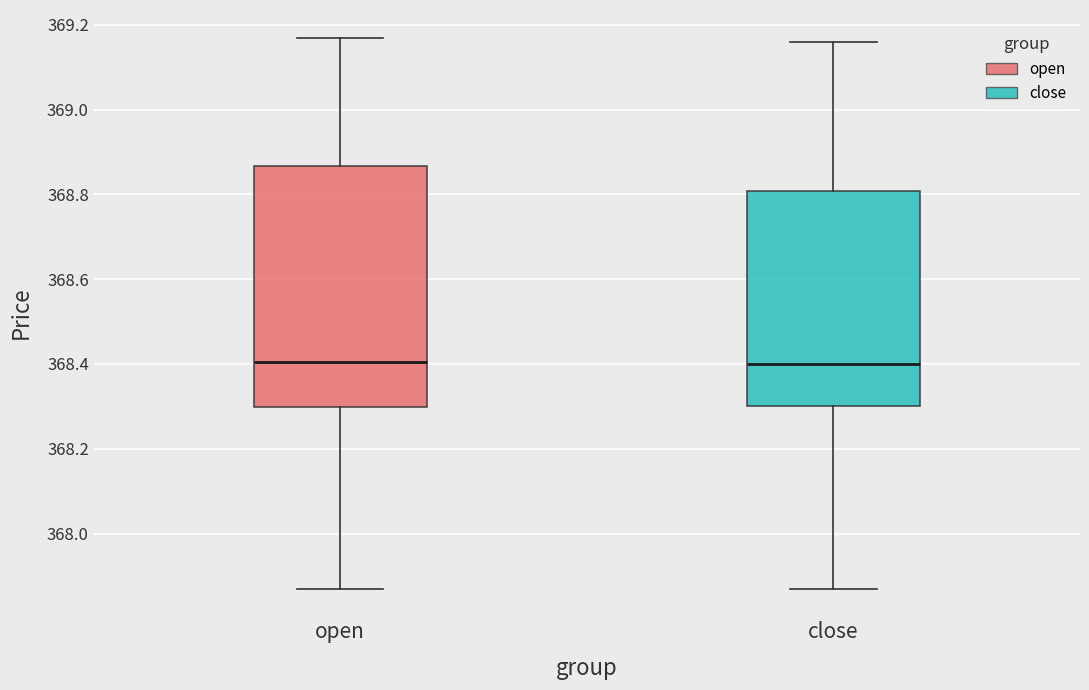

Reading left to right, read every box against the y-axis: the position of its median line, the range the box covers, and the ends of its whiskers. The values are not printed on the chart, so give them approximately, as read against the axis.

open: median 368.40, box 368.30 to 368.86, whiskers 367.88 to 369.18
close: median 368.40, box 368.30 to 368.80, whiskers 367.88 to 369.16